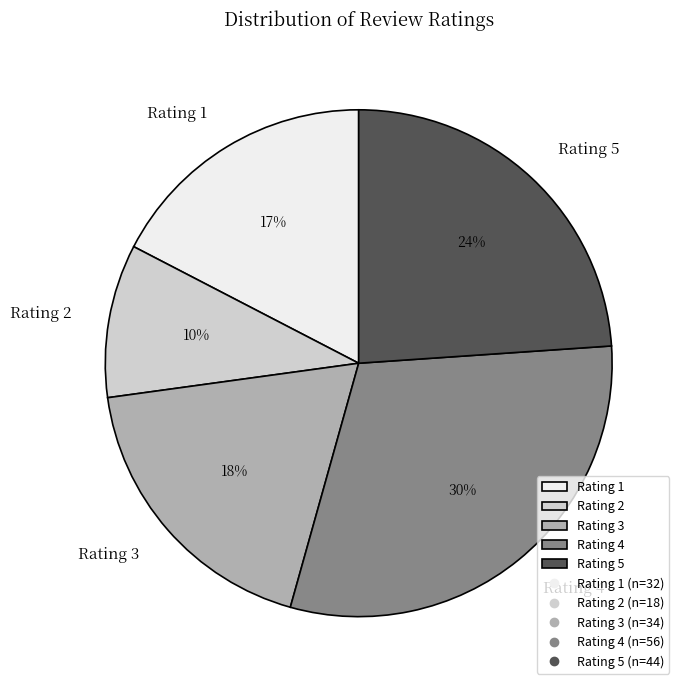

To the nearest percent, what is the average slice percentage?

20%